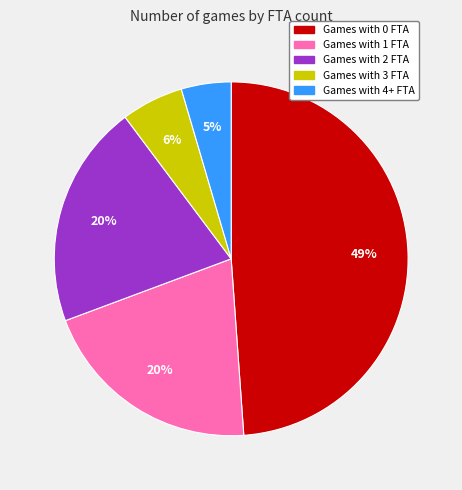

Is there any slice that represents more than half of the pie?

No